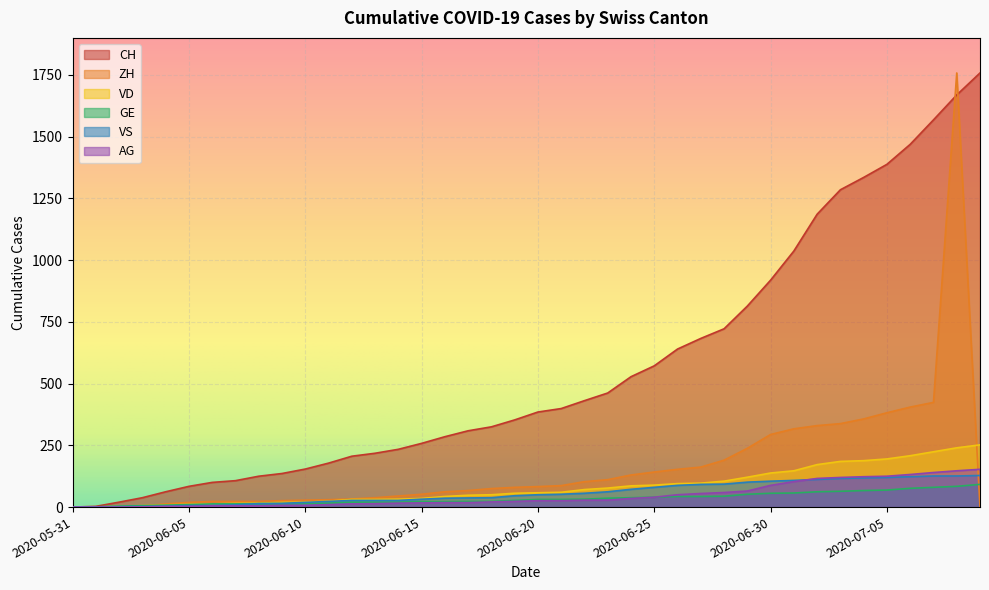

What is the sum of all ZH values?

6648